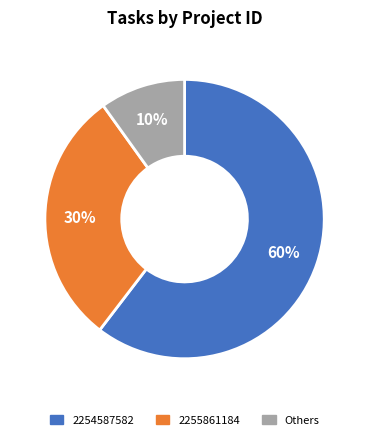

Is there any slice that represents more than half of the pie?

Yes